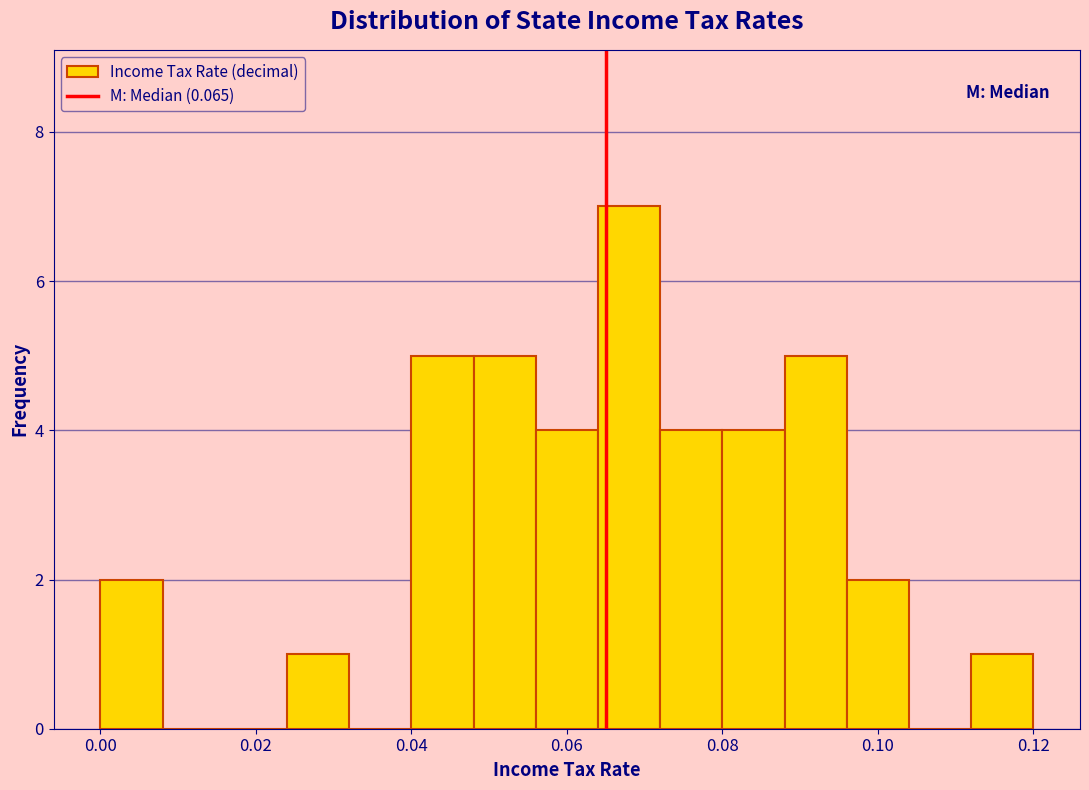

Which range on the x-axis has the tallest bar?

0.064 to 0.072